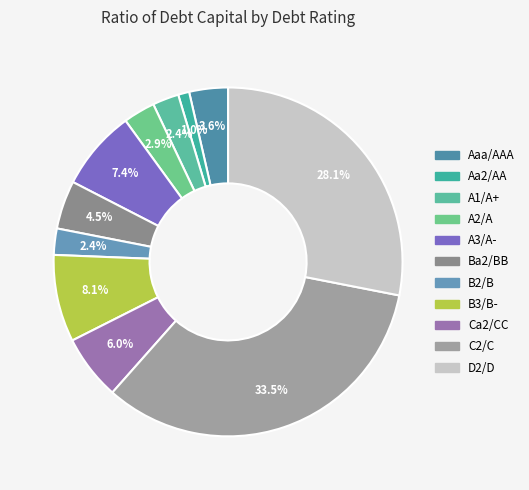

To the nearest percent, what percentage of the pie is Aaa/AAA?

4%